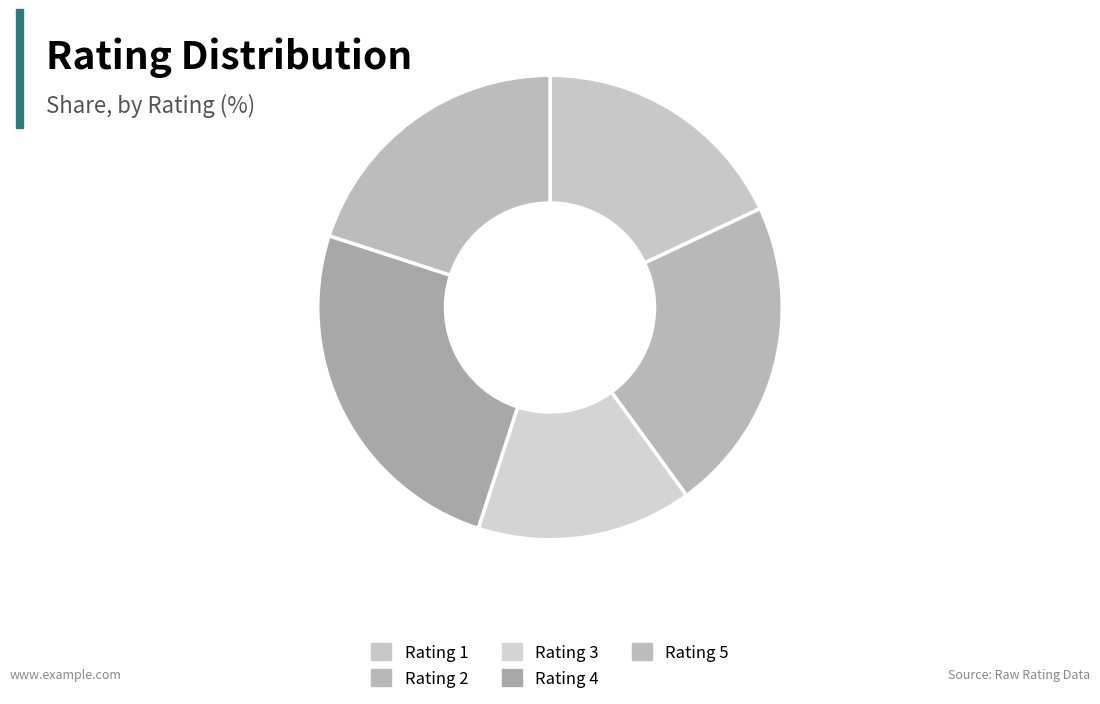

Does Rating 2 represent more than half of the total?

No